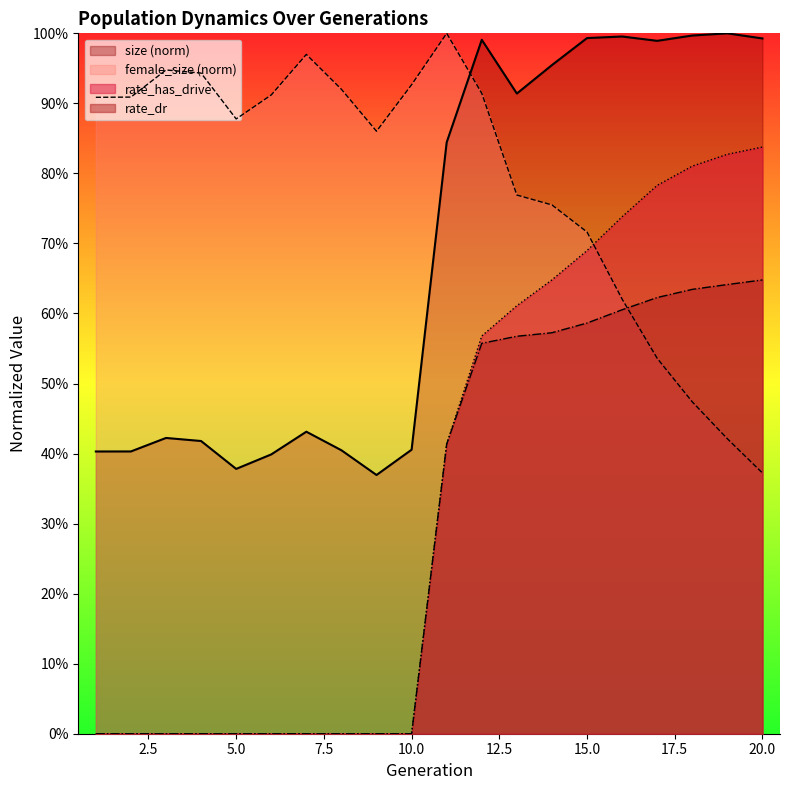

Which has a higher value, 17 or 11?

17